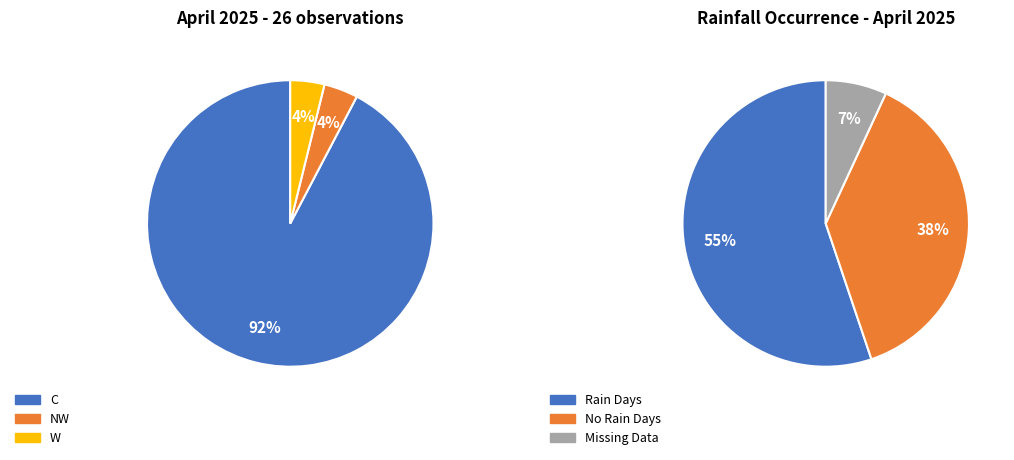

The W slice represents 11% of the pie. True or false?

False